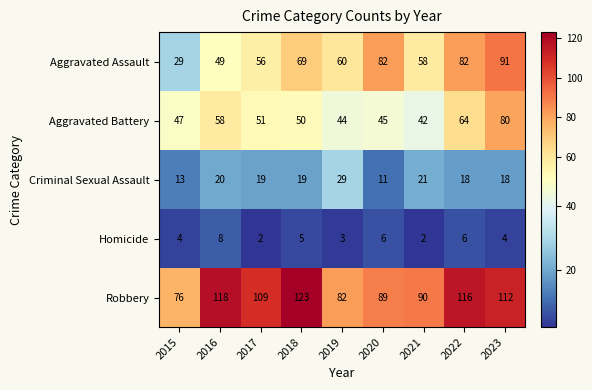

What is the sum of all Aggravated Battery values?

481